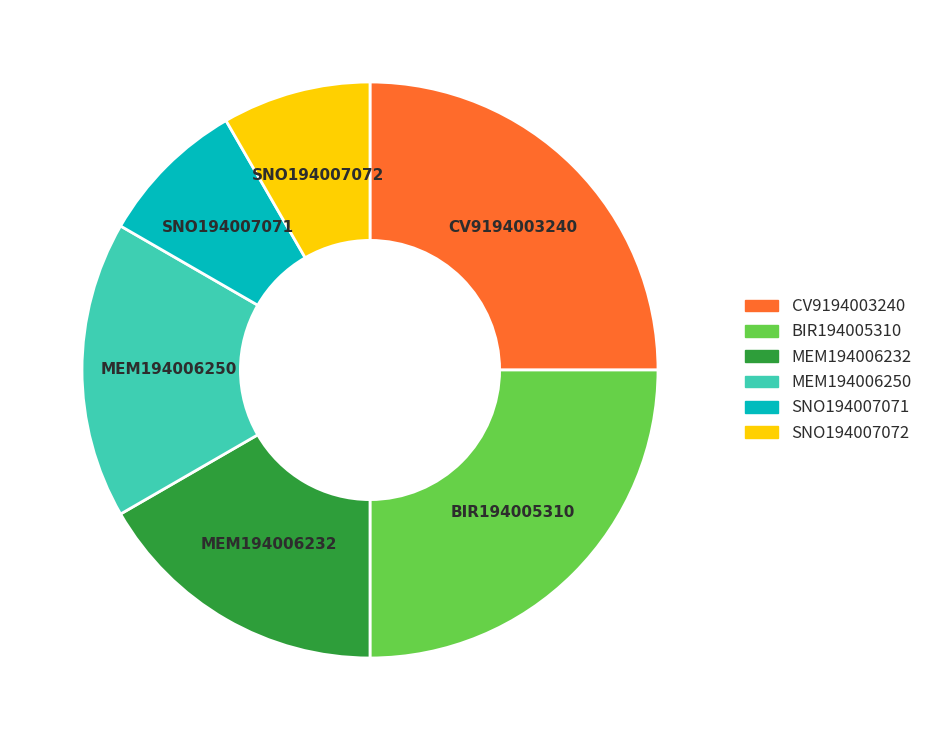

Is MEM194006250 the majority of the pie?

No